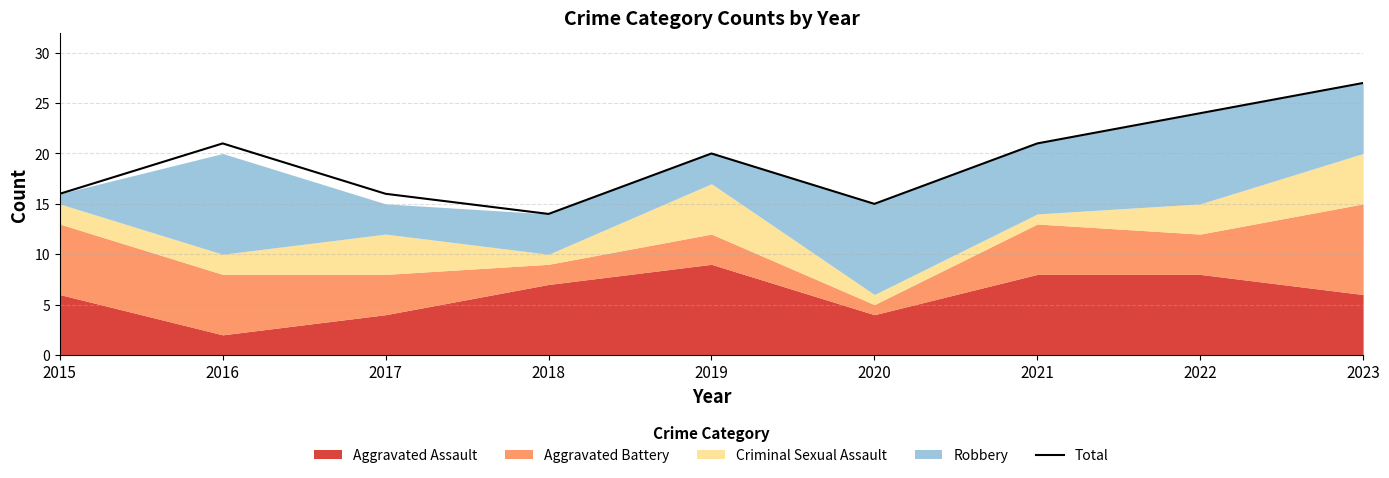

What is the difference between the maximum and minimum values?

13